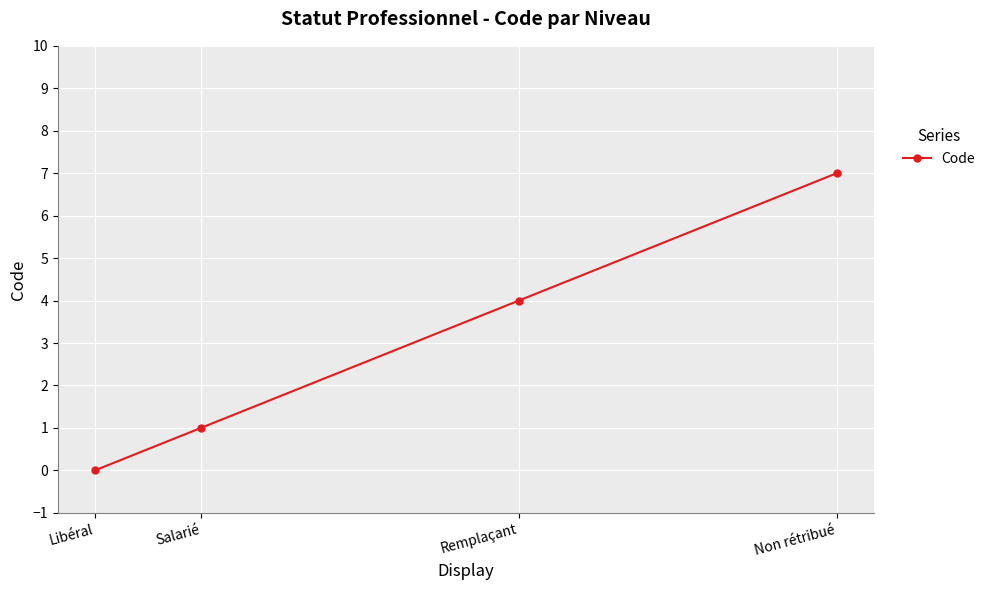

What is the difference between the maximum and minimum values?

7